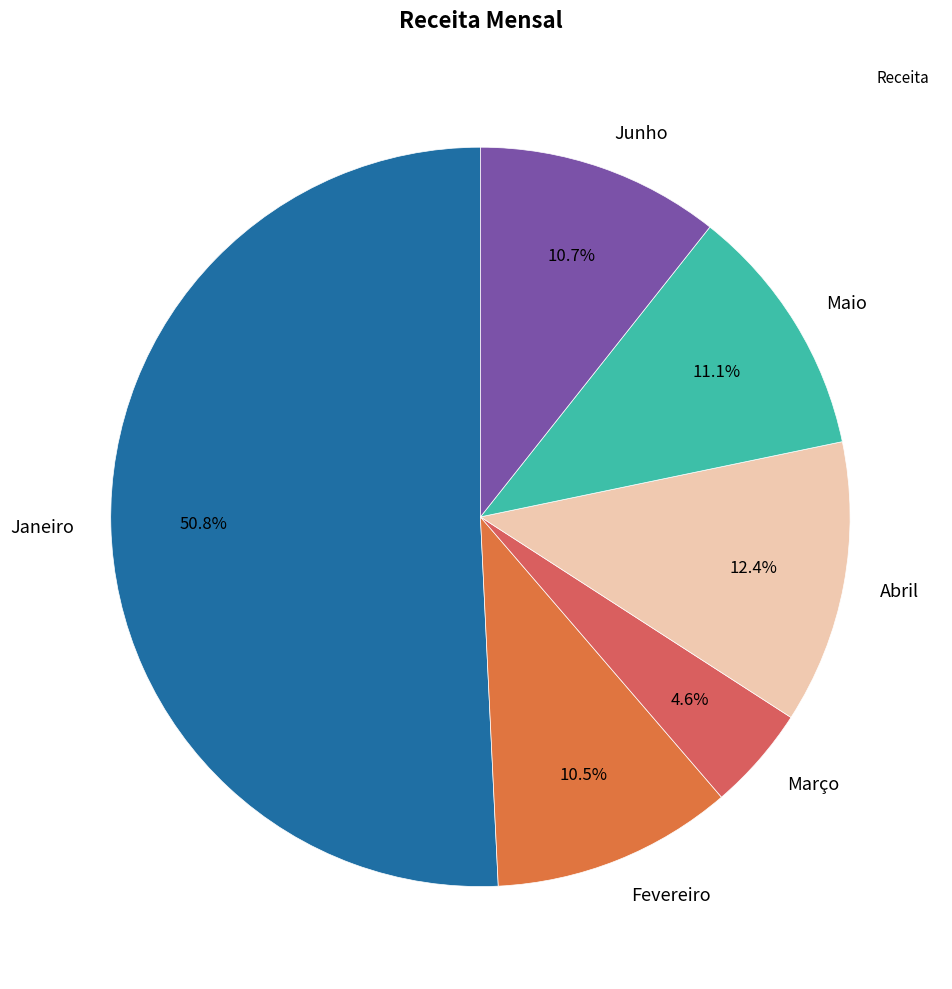

What percentage is the Janeiro slice, to the nearest percent?

51%